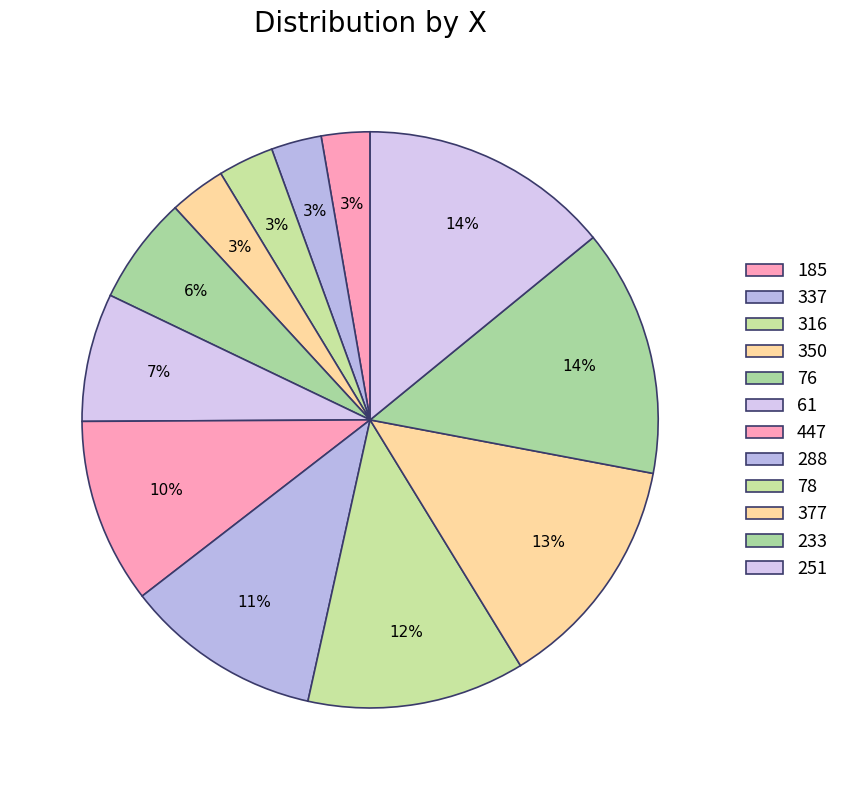

Between 185 and 337, which is larger?

337